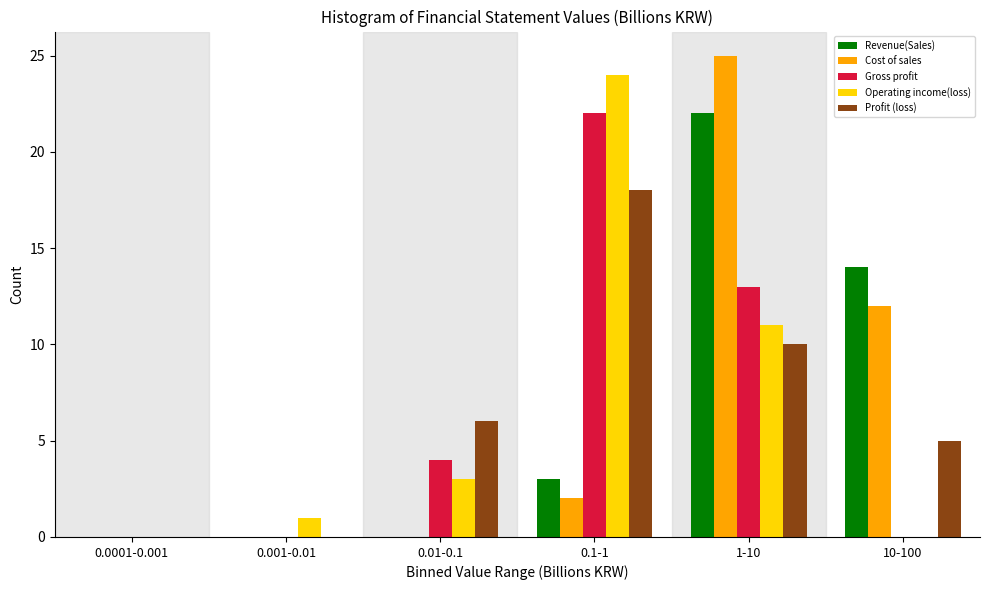

Reading left to right, what are all the values shown in this chart?

Revenue(Sales): 0.0001-0.001=0	0.001-0.01=0	0.01-0.1=0	0.1-1=3	1-10=22	10-100=14
Cost of sales: 0.0001-0.001=0	0.001-0.01=0	0.01-0.1=0	0.1-1=2	1-10=25	10-100=12
Gross profit: 0.0001-0.001=0	0.001-0.01=0	0.01-0.1=4	0.1-1=22	1-10=13	10-100=0
Operating income(loss): 0.0001-0.001=0	0.001-0.01=1	0.01-0.1=3	0.1-1=24	1-10=11	10-100=0
Profit (loss): 0.0001-0.001=0	0.001-0.01=0	0.01-0.1=6	0.1-1=18	1-10=10	10-100=5